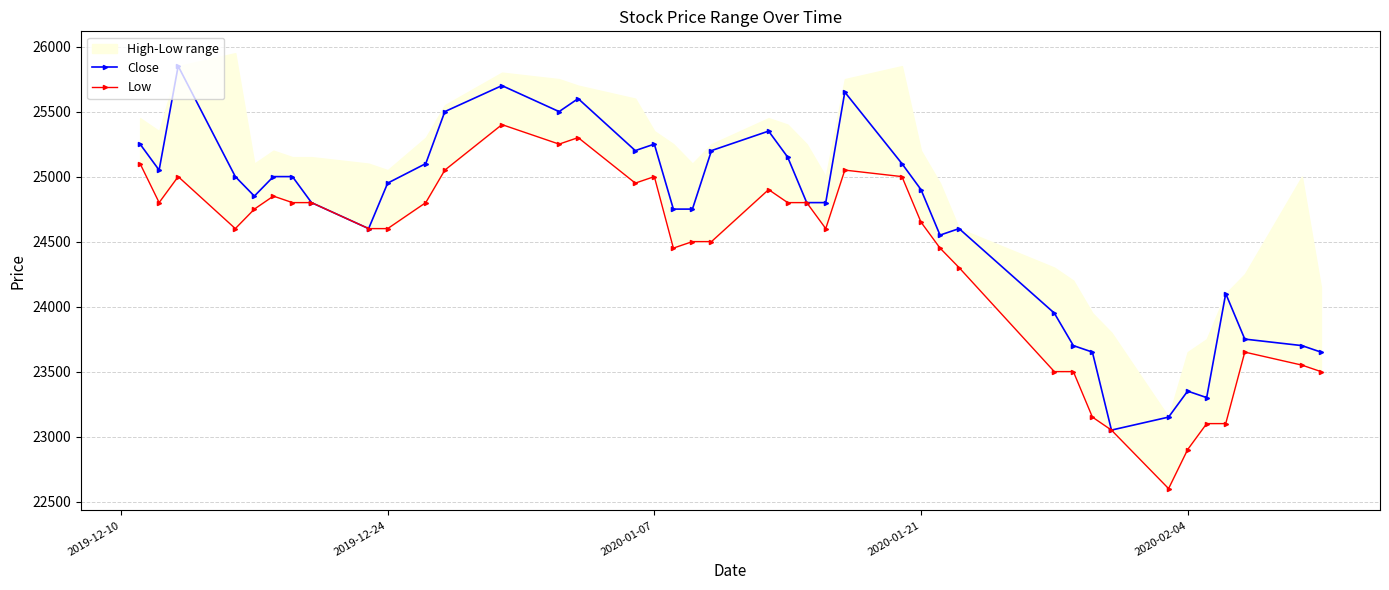

True or false: Close has more than 2 interior local peaks.

True